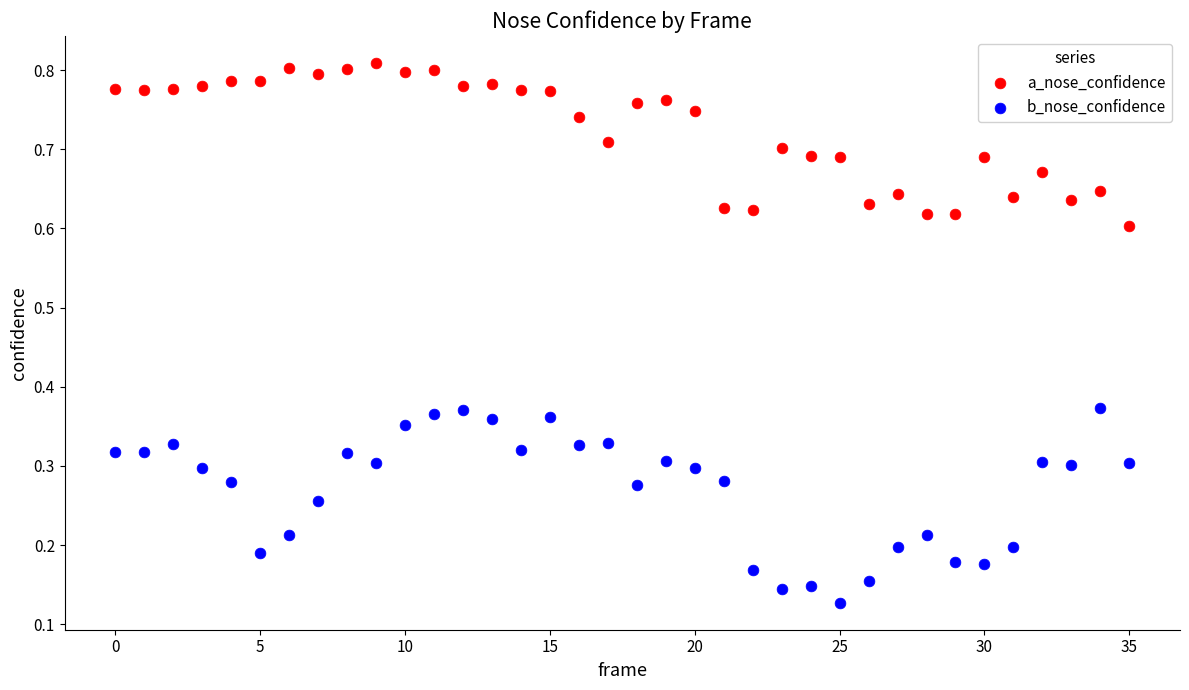

Which series has the widest spread of Y values?

b_nose_confidence